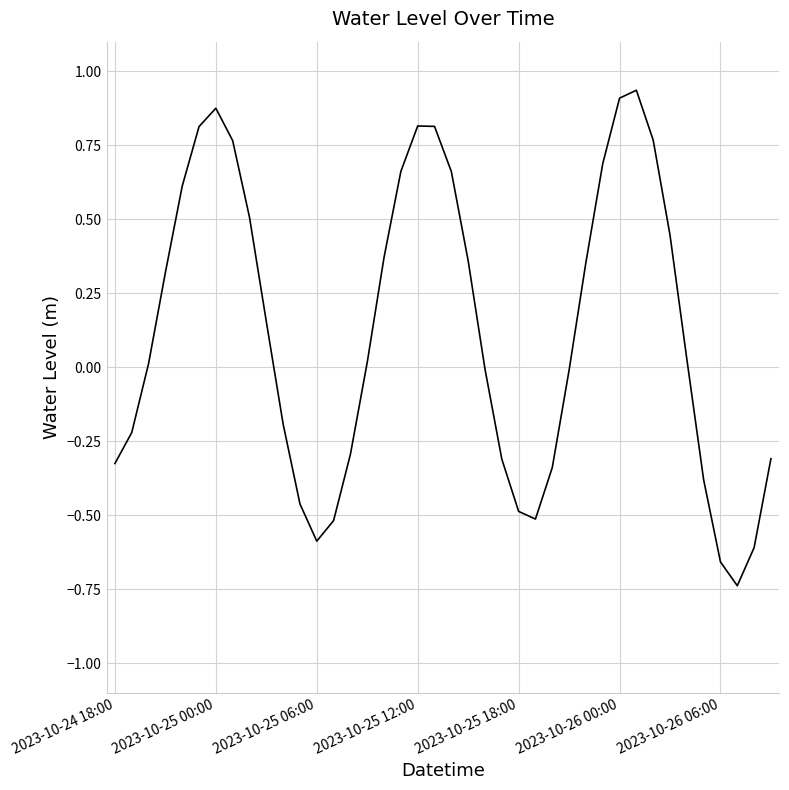

Does the chart have visible grid lines?

Yes